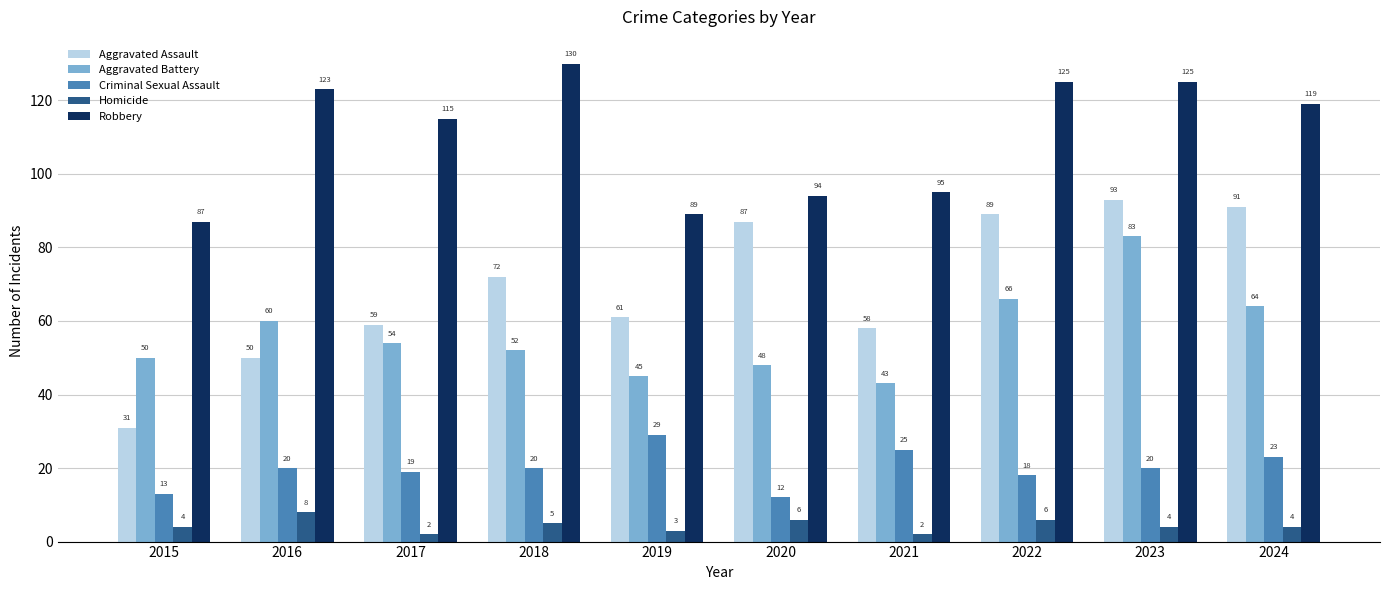

What are all the series names shown in the legend?

Aggravated Assault, Aggravated Battery, Criminal Sexual Assault, Homicide, Robbery